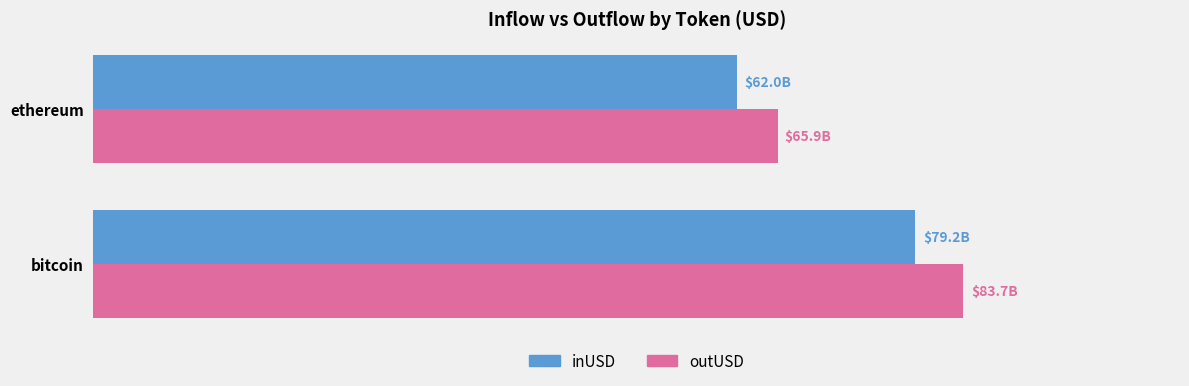

Reading left to right, transcribe all the data shown in this chart.

inUSD: 79177540233.2	62020936101.1
outUSD: 83726360617.6	65901764718.9